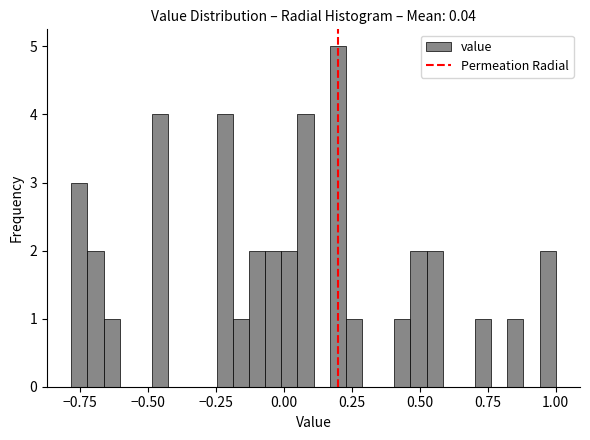

Around what value on the x-axis is the tallest bar? Give the approximate position of its centre, as read against the axis.

0.20